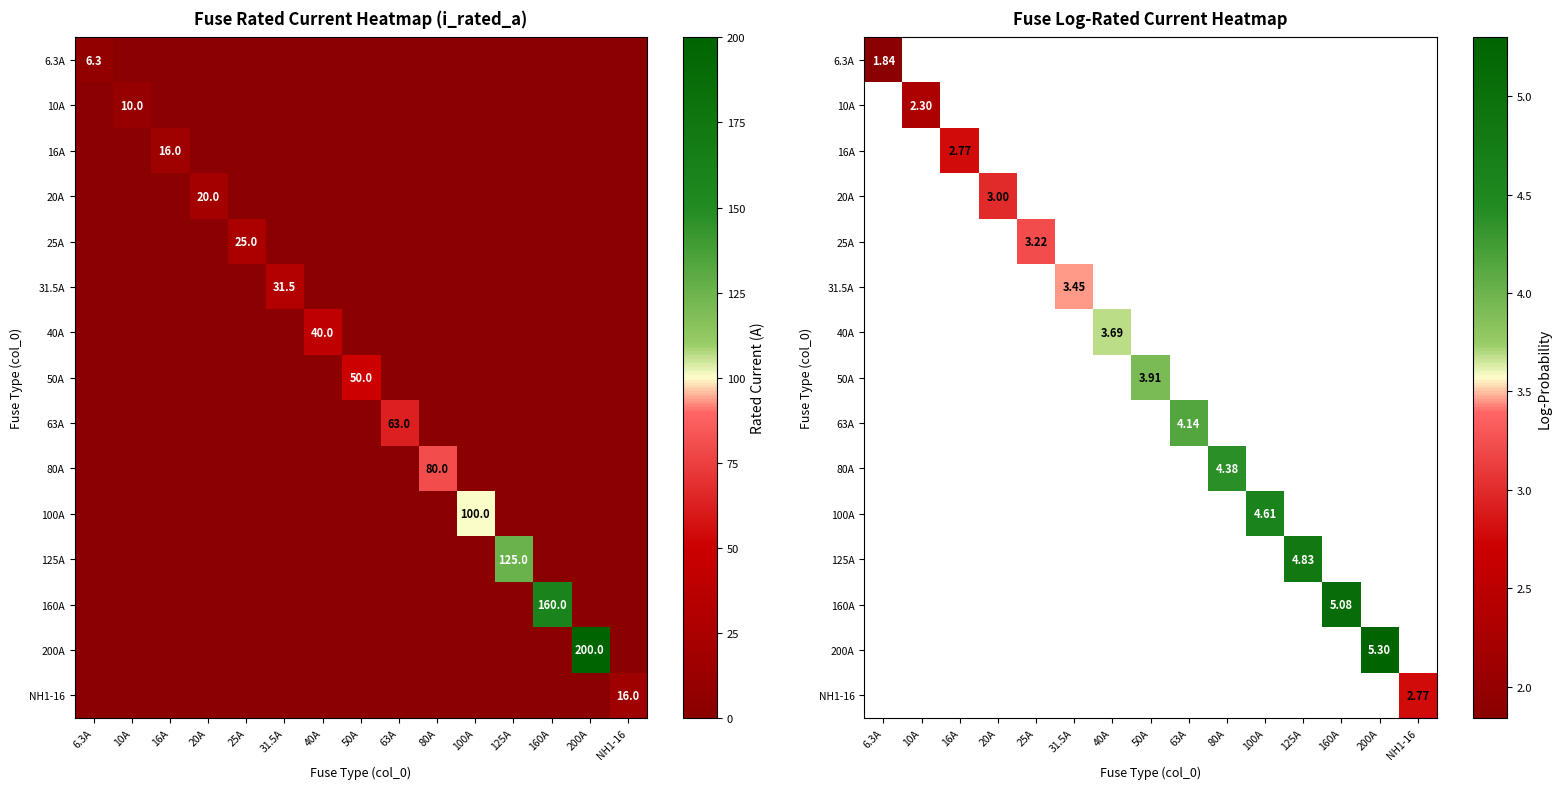

What is the smallest value displayed?

1.8